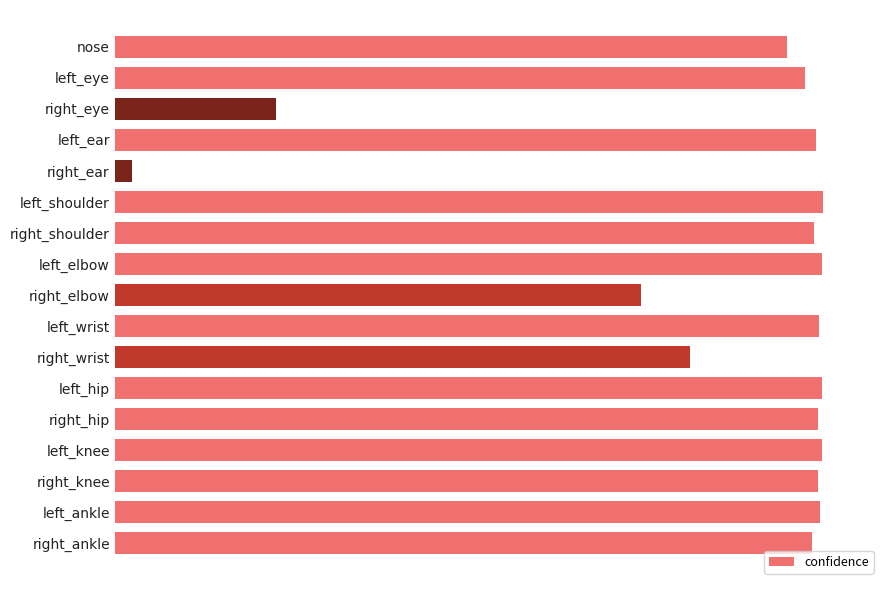

What is the difference between the second highest and minimum values?

1.0